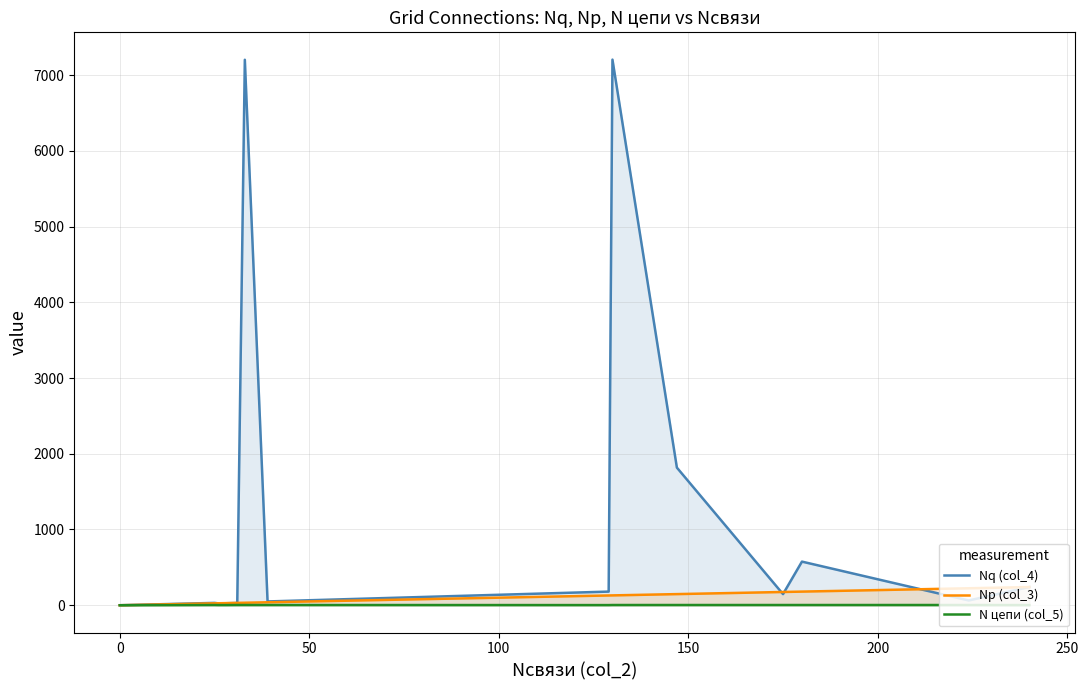

What is the total value across all series at 0?

59